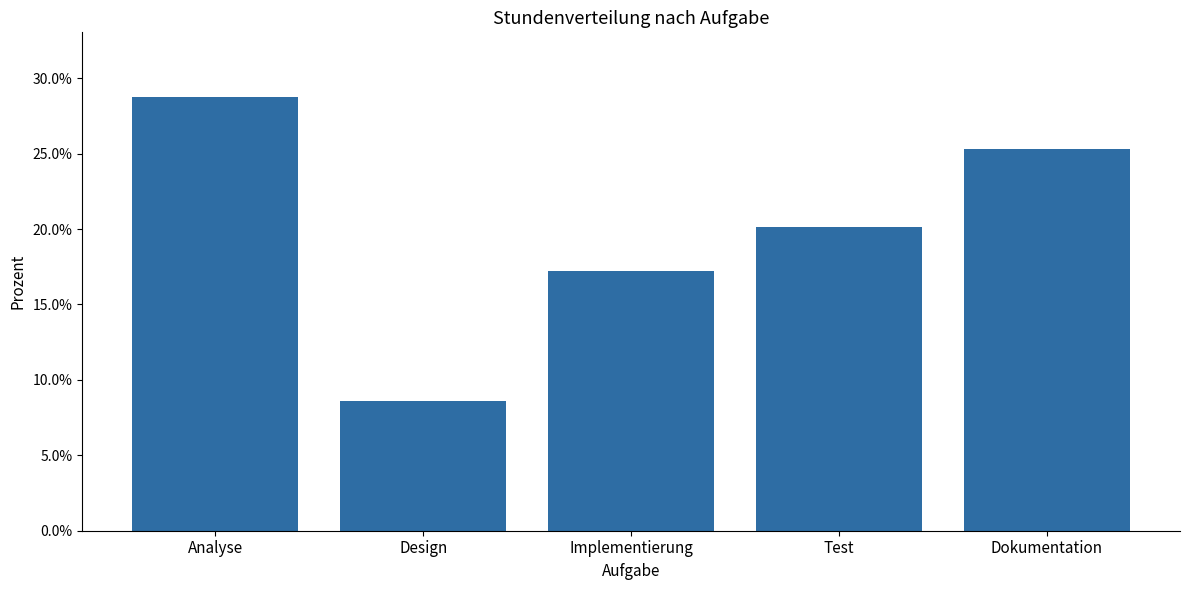

The chart shows a value of 20.1 at Test. True or false?

True